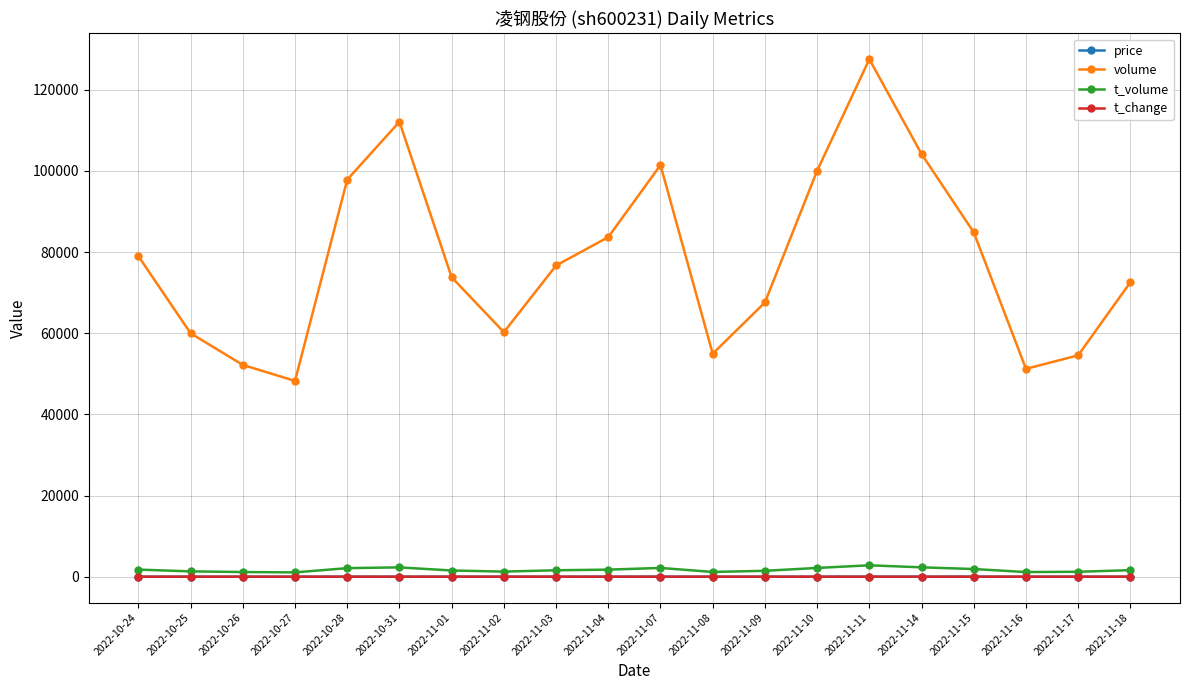

Which series has the widest spread of values?

volume